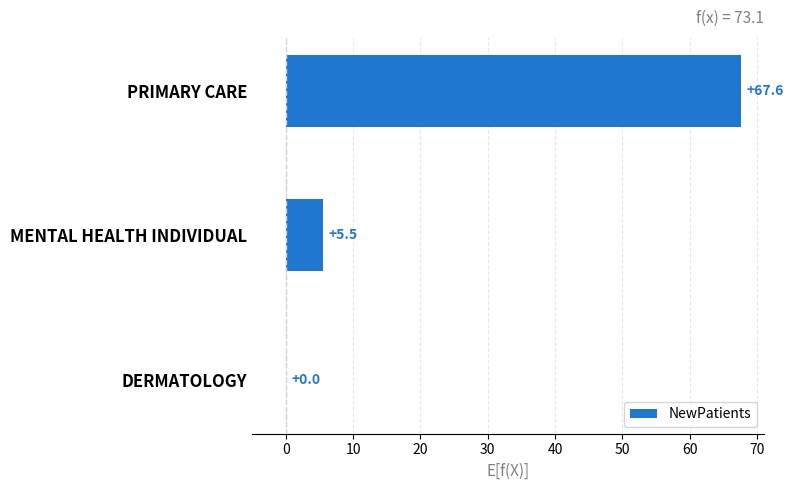

The value at DERMATOLOGY is -40.9. True or false?

False